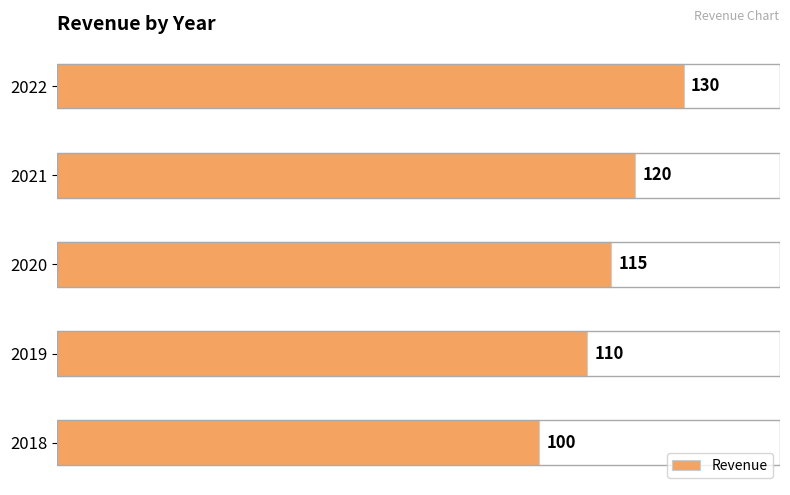

The chart shows a value of 115 at 2020. True or false?

True